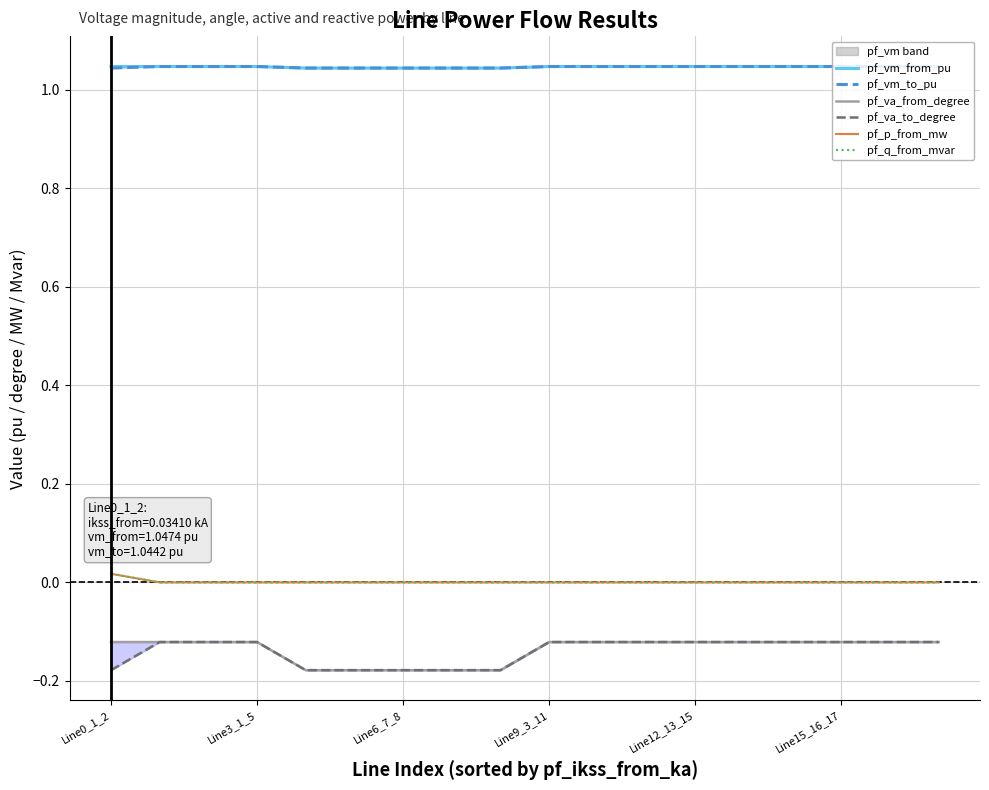

What is the label of the 5th point from the right?

13